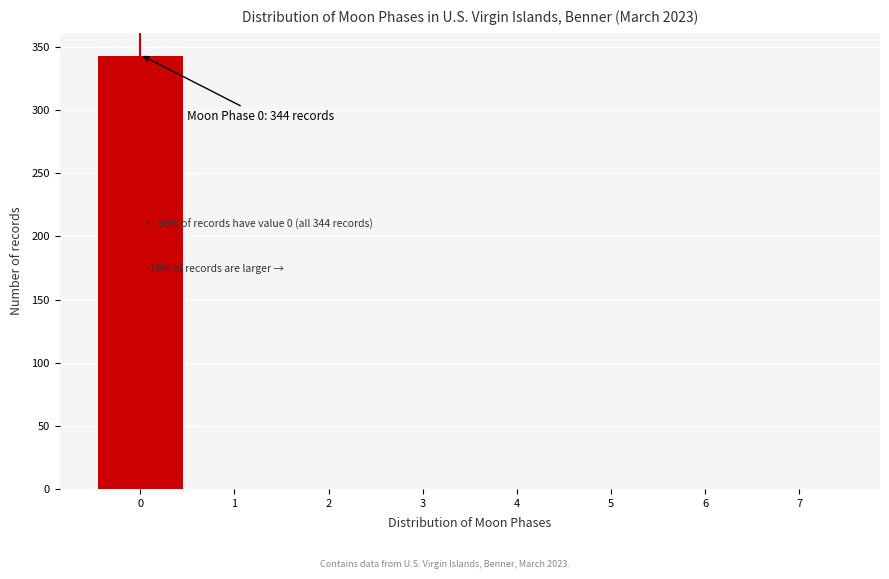

Which range on the x-axis has the tallest bar?

-0.5 to 0.5